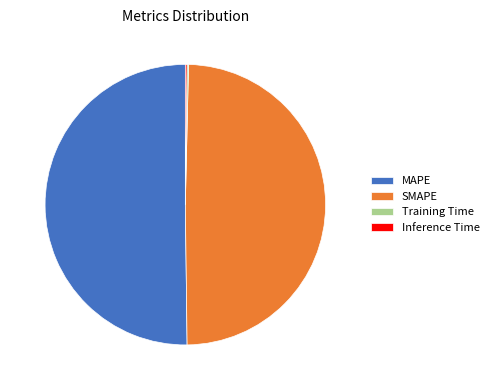

Approximately how many times larger is the value at MAPE compared to SMAPE?

1.0